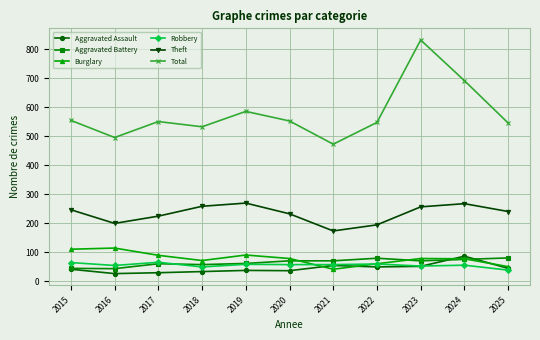

What is the average value of the Aggravated Battery series?

64